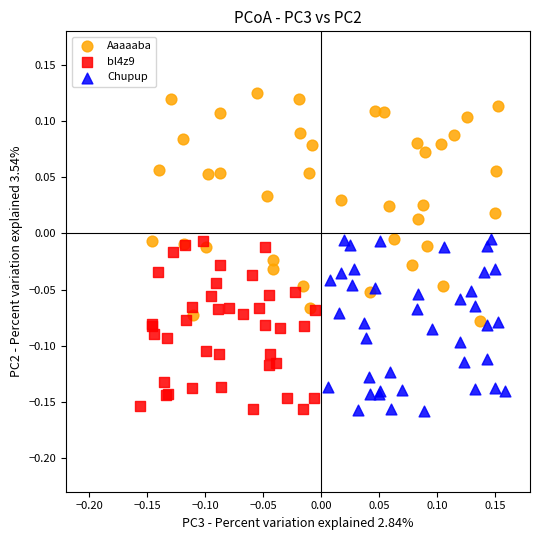

What are all the series names shown in the legend?

Aaaaaba, bl4z9, Chupup